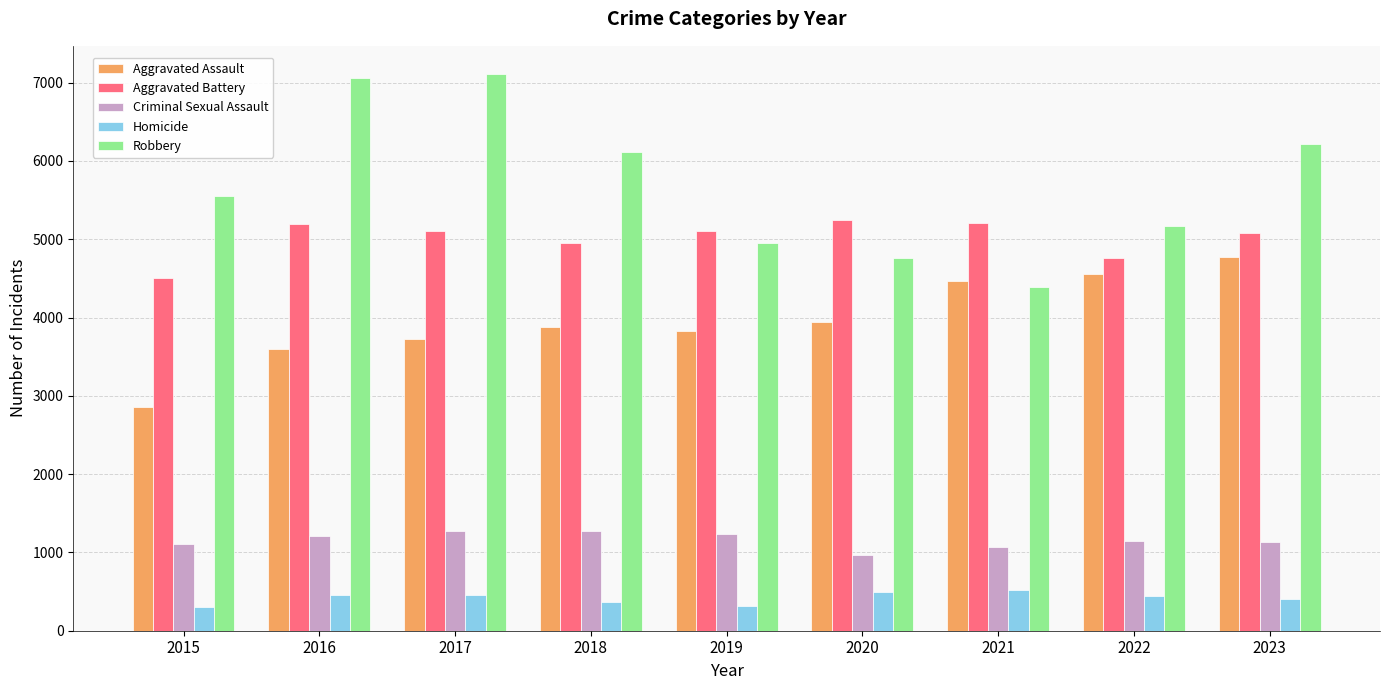

Which series has the widest spread of values?

Robbery